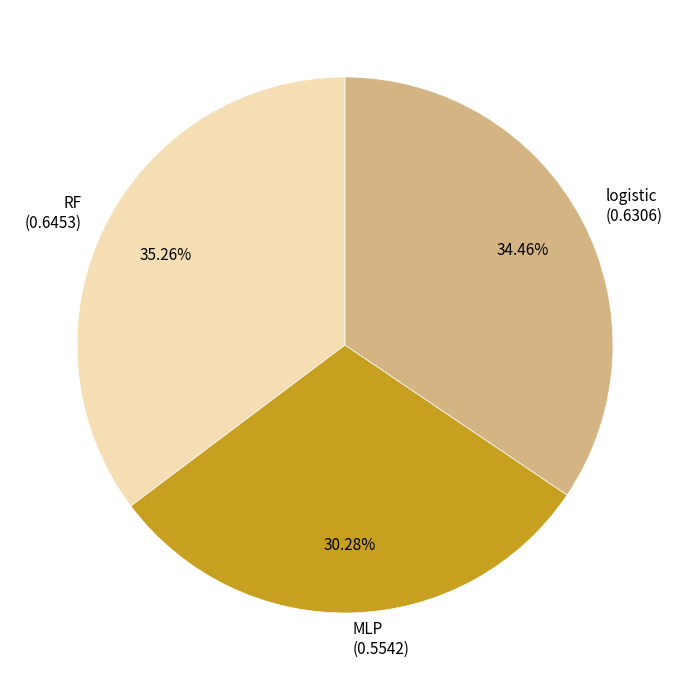

Combined, do logistic and RF account for over 50%?

Yes